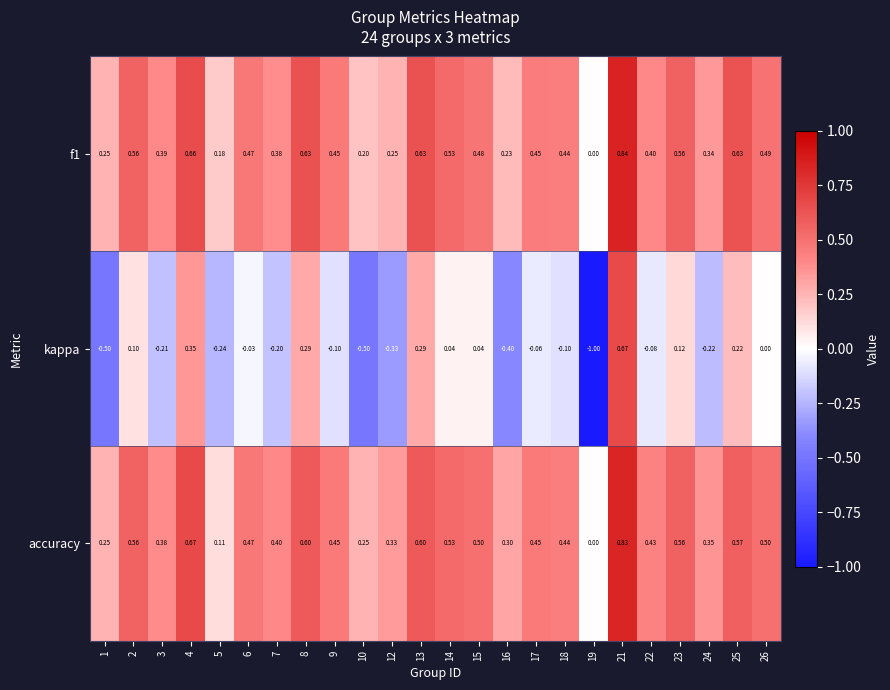

Which series has the largest range (max minus min)?

kappa